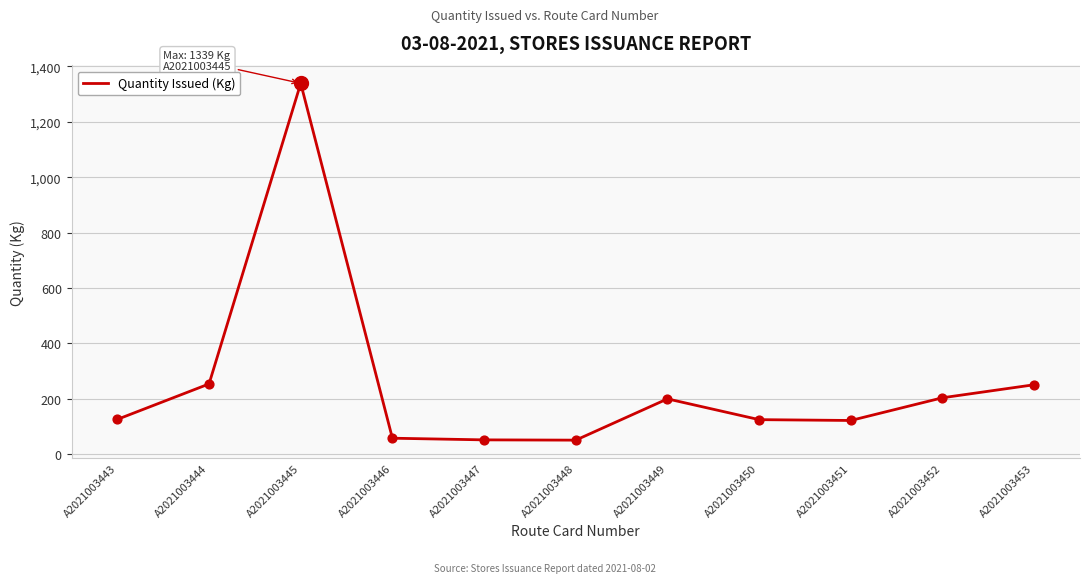

What is the change in value from A2021003443 to A2021003444?

+128